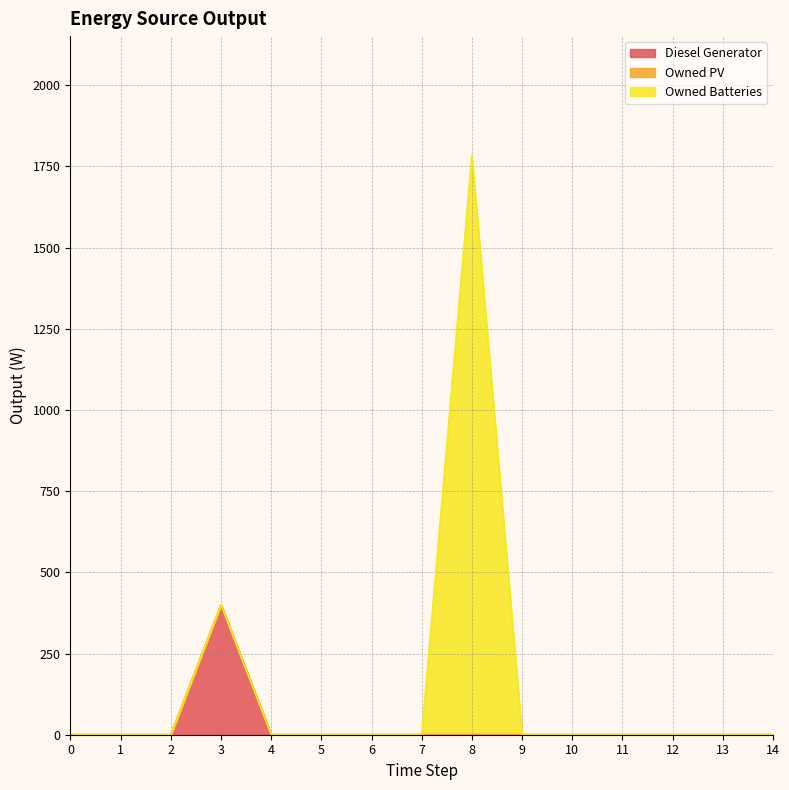

At which category is the sum across all series the highest?

8